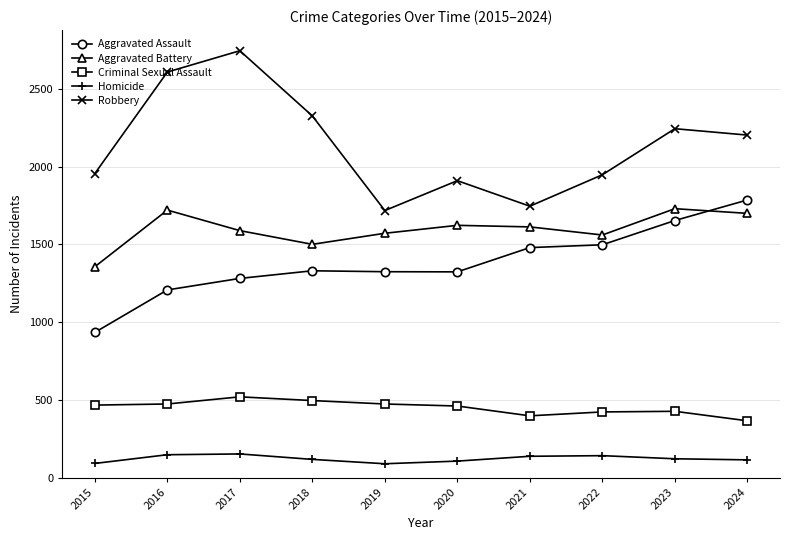

How many lines are shown in the chart?

5